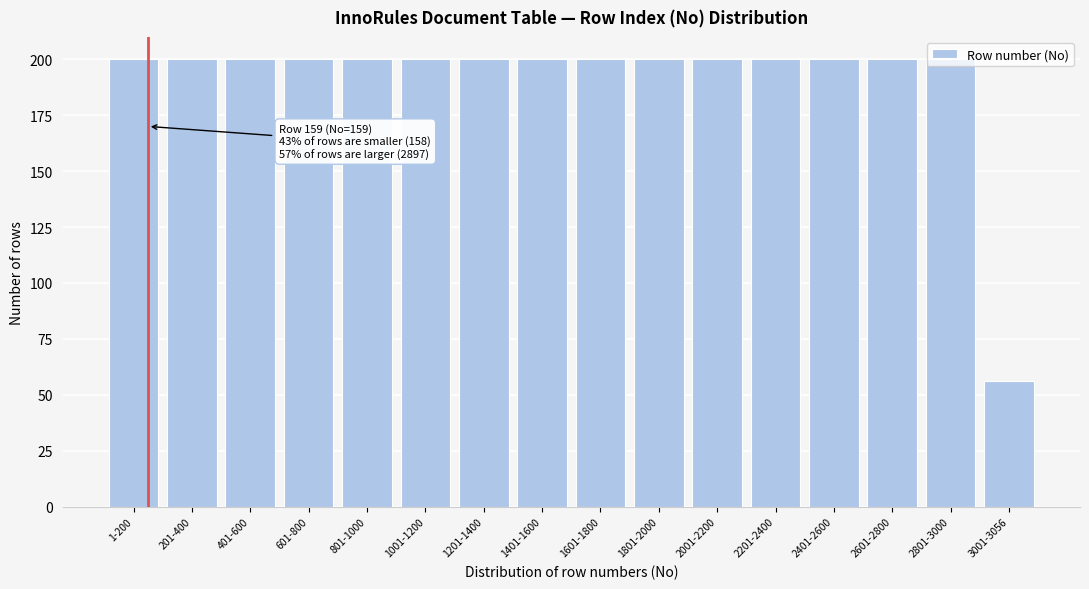

What is the maximum value shown in the chart?

200